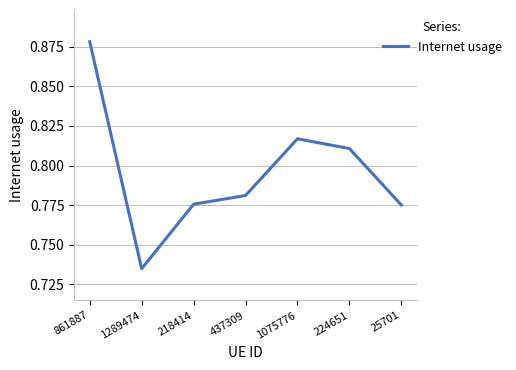

What is the sum of all values?

5.6